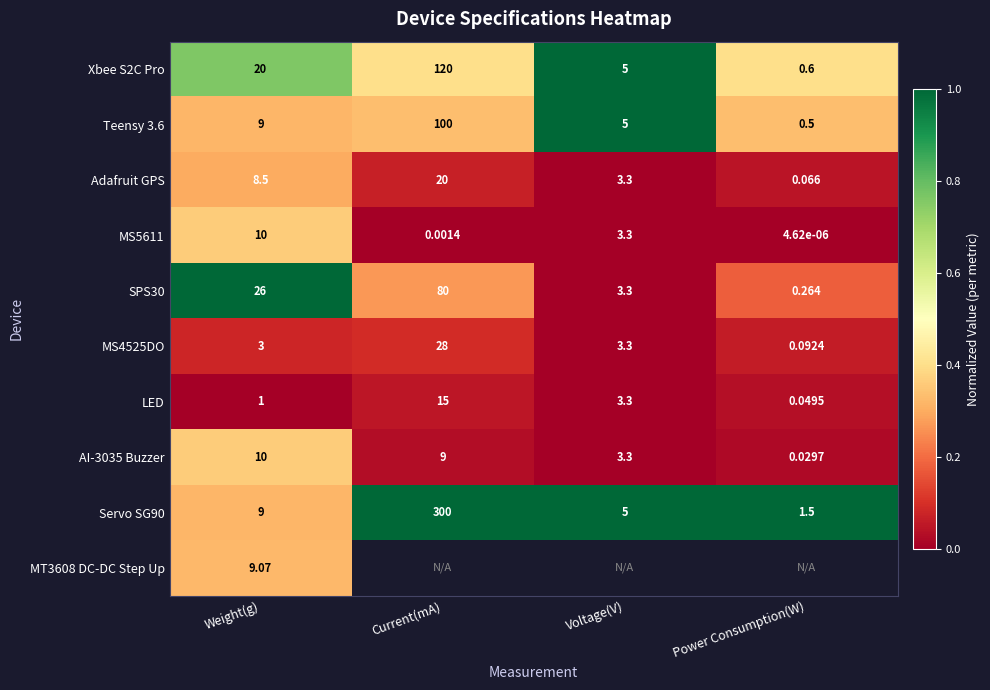

Is the value of Servo SG90 at Current(mA) greater than the value of Xbee S2C Pro at Voltage(V)?

Yes